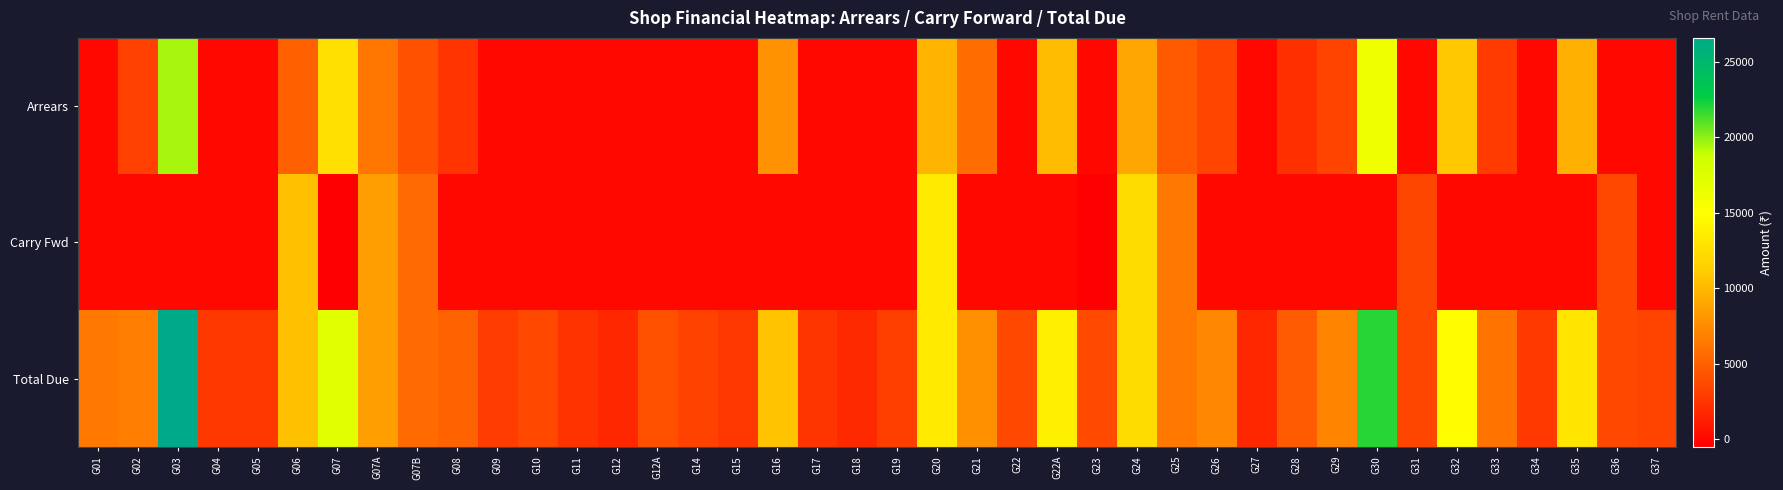

Reading left to right, transcribe all the data shown in this chart.

Arrears: G01=0	G02=3200	G03=19512	G04=0	G05=0	G06=5008	G07=12636	G07A=6249	G07B=4125	G08=2471	G09=0	G10=0	G11=0	G12=0	G12A=0	G14=0	G15=0	G16=7812	G17=0	G18=0	G19=0	G20=9849	G21=5700	G22=0	G22A=10161	G23=0	G24=9051	G25=4686	G26=3492	G27=0	G28=2254	G29=3371	G30=16125	G31=0	G32=10899	G33=2908	G34=0	G35=9600	G36=0	G37=0
Carry Fwd: G01=6	G02=0	G03=0	G04=0	G05=0	G06=10465	G07=-500	G07A=8519	G07B=5623	G08=0	G09=0	G10=0	G11=0	G12=0	G12A=0	G14=0	G15=1	G16=0	G17=29	G18=0	G19=0	G20=13427	G21=0	G22=0	G22A=0	G23=-430	G24=12338	G25=6389	G26=0	G27=0	G28=0	G29=0	G30=0	G31=3555	G32=0	G33=0	G34=0	G35=0	G36=3691	G37=0
Total Due: G01=6420	G02=6687	G03=26599	G04=2760	G05=2774	G06=10465	G07=17226	G07A=8519	G07B=5623	G08=5163	G09=3010	G10=3637	G11=2456	G12=1734	G12A=4086	G14=3264	G15=2701	G16=10650	G17=2551	G18=1889	G19=3146	G20=13427	G21=7770	G22=3691	G22A=13852	G23=3773	G24=12338	G25=6389	G26=7297	G27=1734	G28=4710	G29=7044	G30=21982	G31=3555	G32=14858	G33=6077	G34=2801	G35=13087	G36=3691	G37=3455